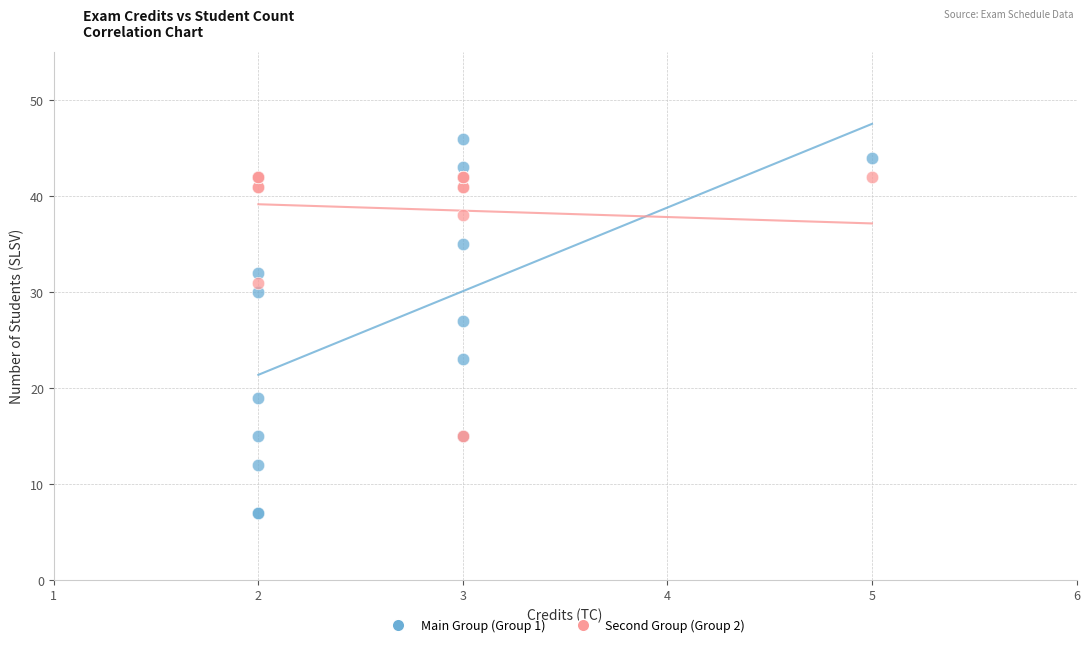

Across all series, what Y value is closest to 26?

27